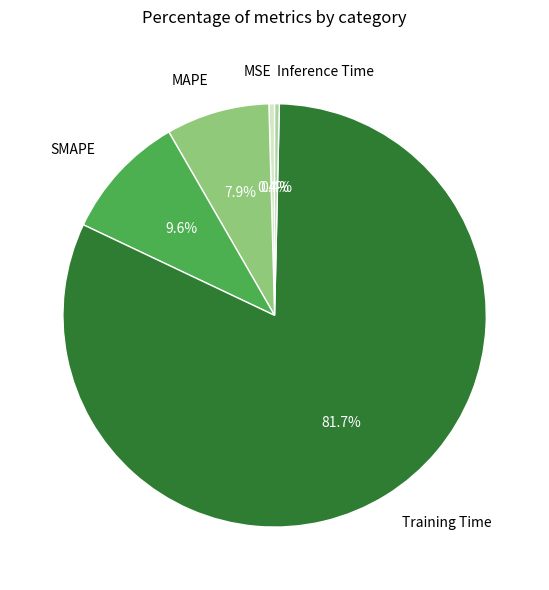

How many segments does this pie chart have?

5